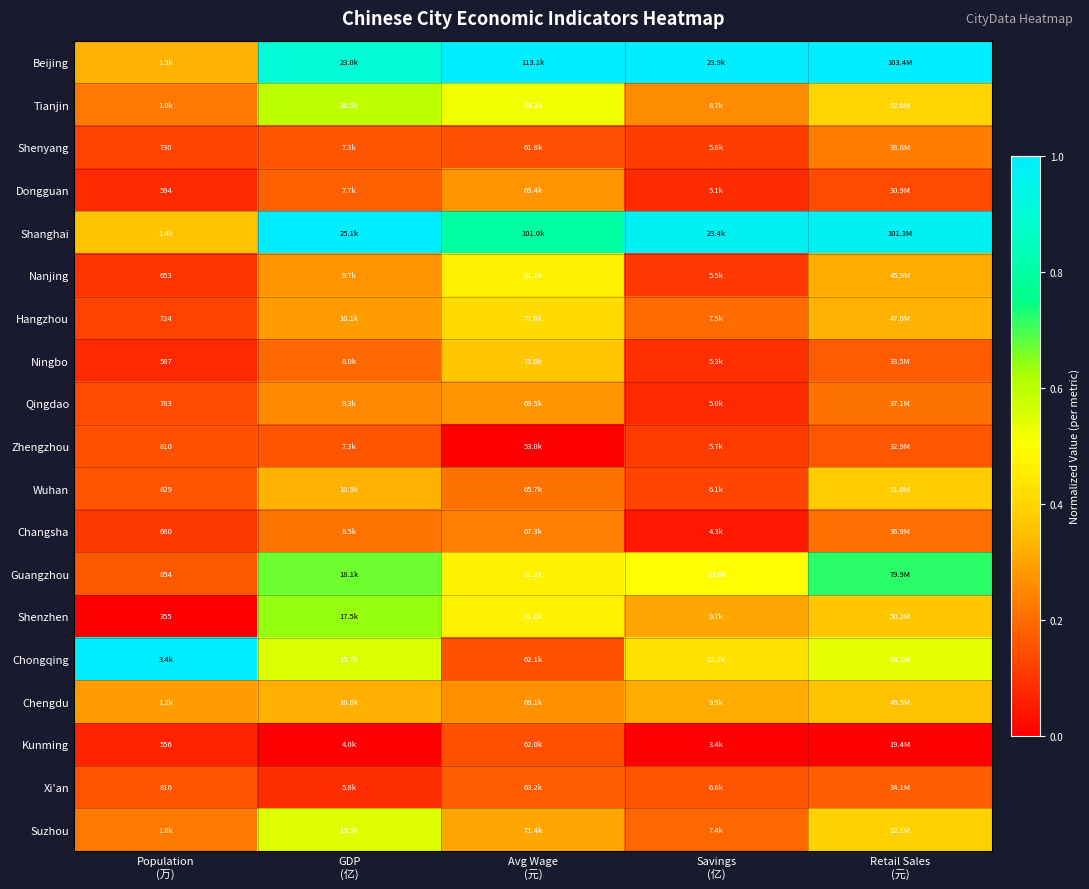

How many Changsha values are between 0 and 1?

5